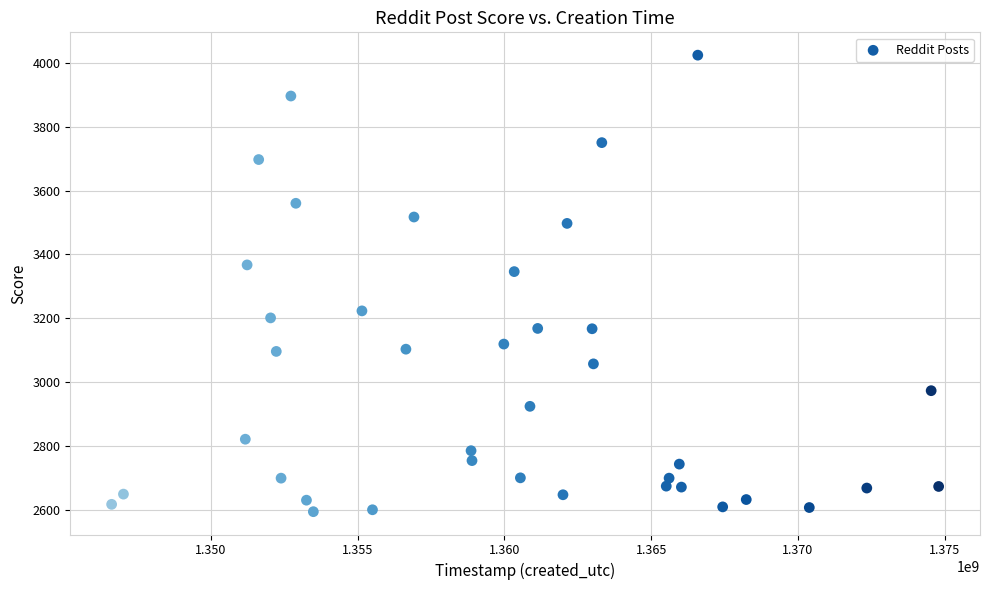

What Y value in the scatter plot is closest to 3309?

3346